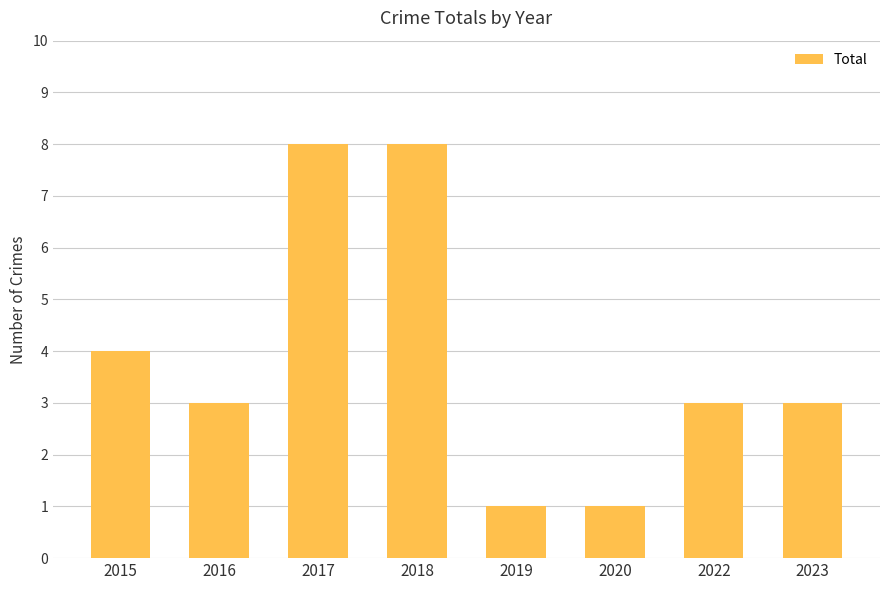

Reading left to right, extract all data points from this chart.

2015=4	2016=3	2017=8	2018=8	2019=1	2020=1	2022=3	2023=3